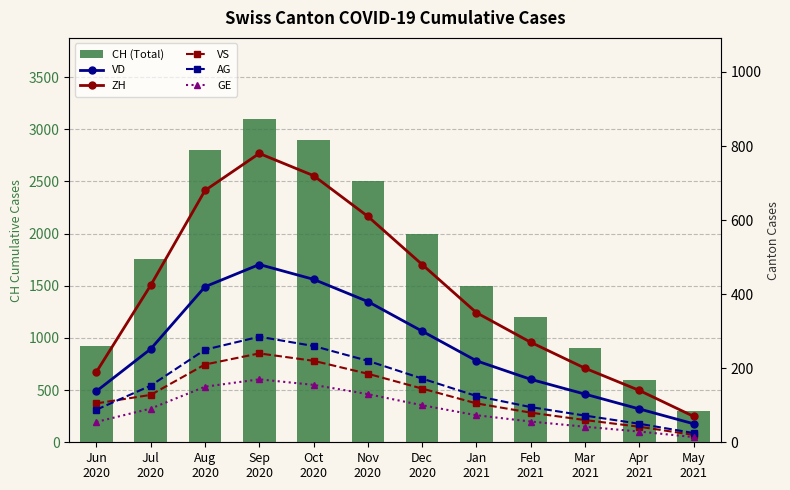

Reading left to right, transcribe all the data shown in this chart.

CH (Total): 918	1757	2800	3100	2900	2500	2000	1500	1200	900	600	300
VD: 138	252	420	480	440	380	300	220	170	130	90	50
ZH: 190	424	680	780	720	610	480	350	270	200	140	70
VS: 105	128	210	240	220	185	145	105	80	60	42	20
AG: 88	153	250	285	260	220	172	125	95	72	50	25
GE: 55	91	150	170	155	130	100	73	56	42	29	14